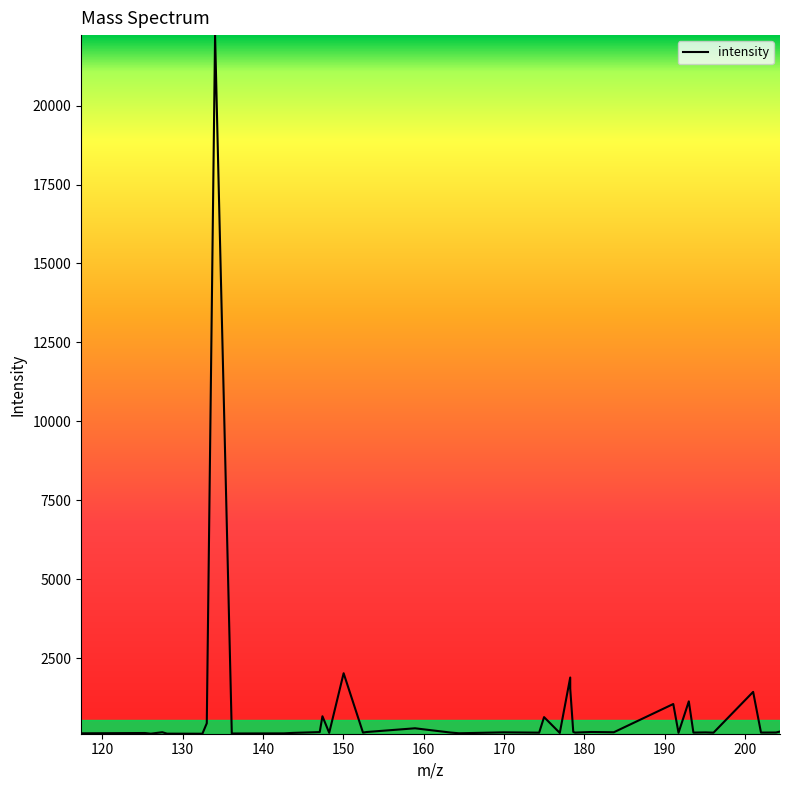

What is the greatest value displayed?

22231.2